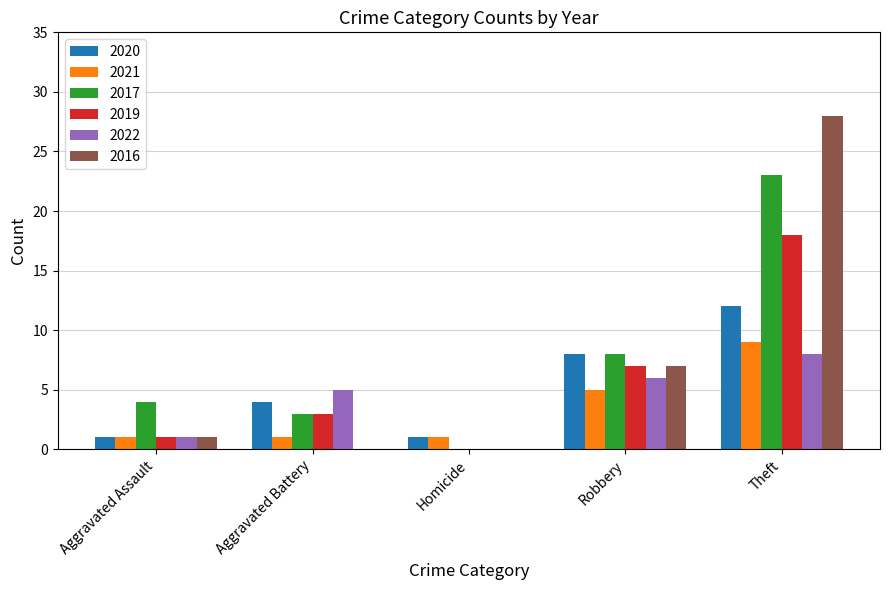

At which label is 2016 closest to 14?

Robbery